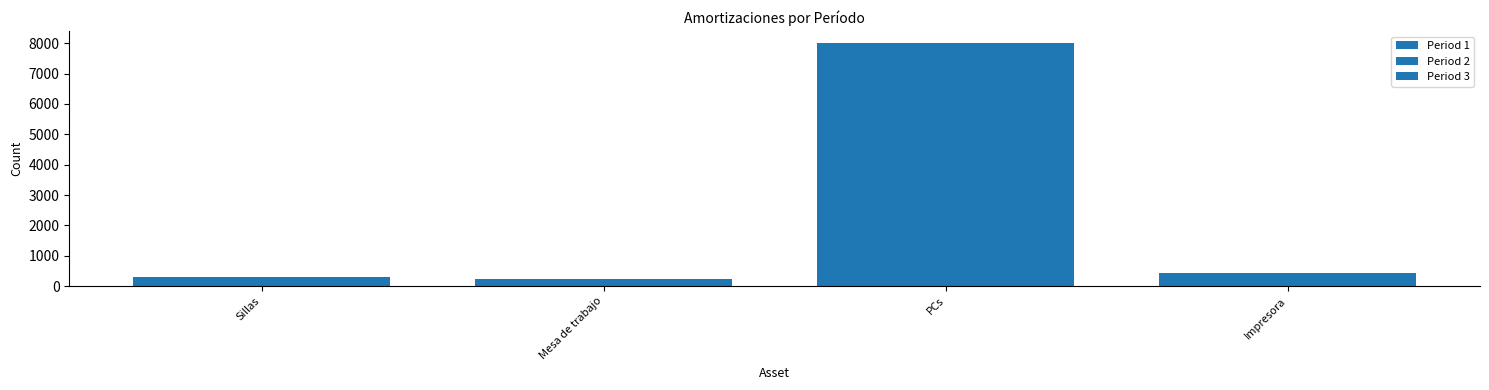

What position from the left is PCs?

3